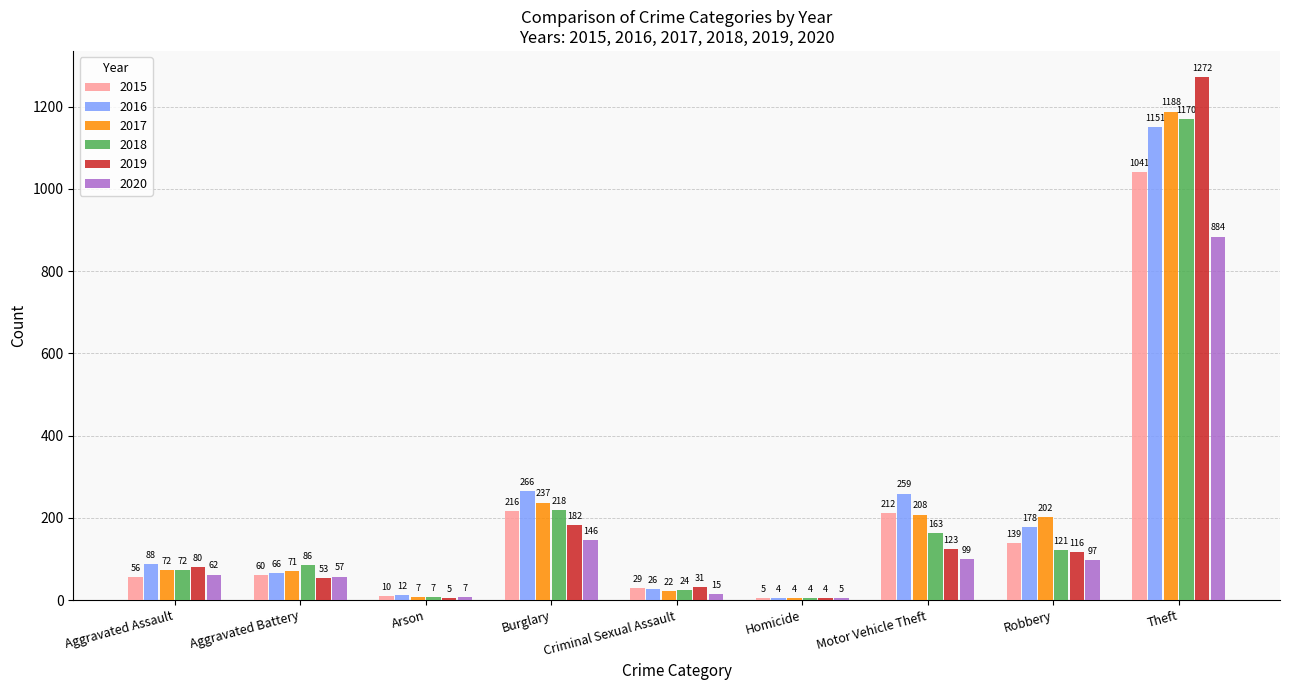

What is the approximate value of 2015 at Aggravated Assault, to the nearest 10?

60